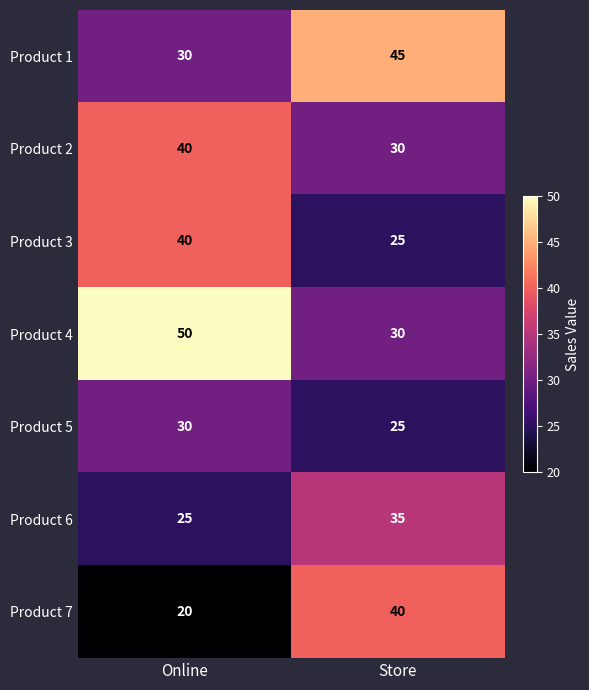

Reading left to right, list all the values displayed in this chart.

Product 1: 30	45
Product 2: 40	30
Product 3: 40	25
Product 4: 50	30
Product 5: 30	25
Product 6: 25	35
Product 7: 20	40